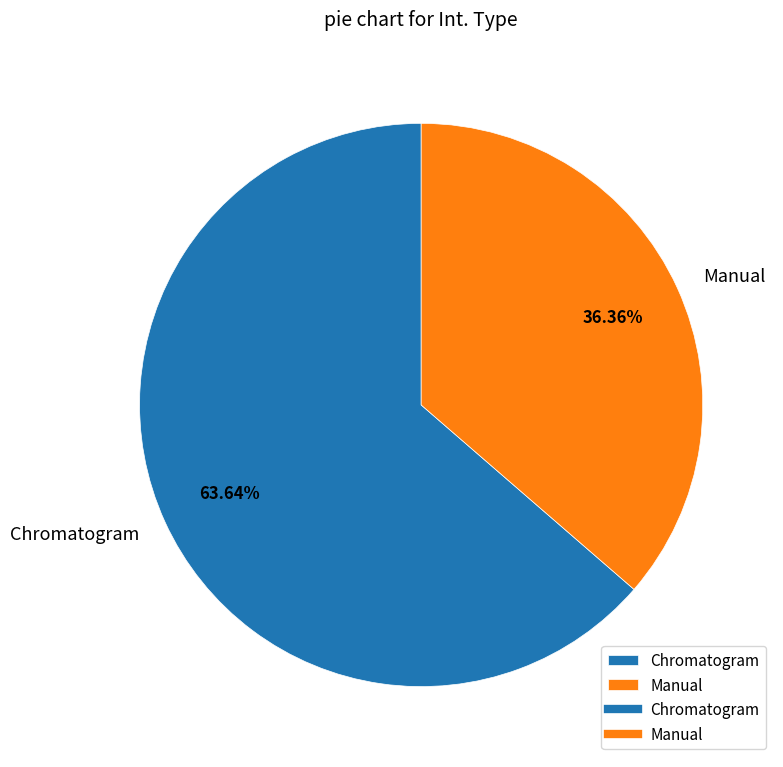

Rank the categories by value from highest to lowest.

Chromatogram, Manual